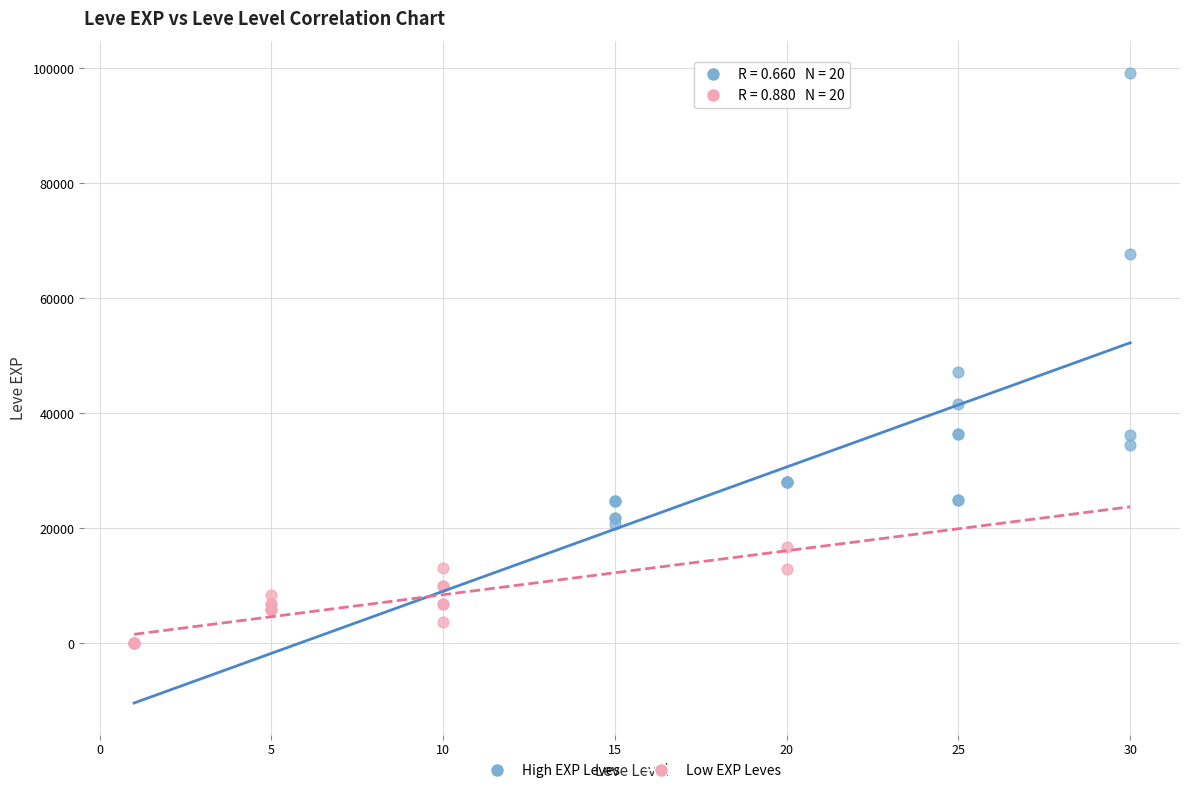

Which series contains the highest Y value?

High EXP Leves